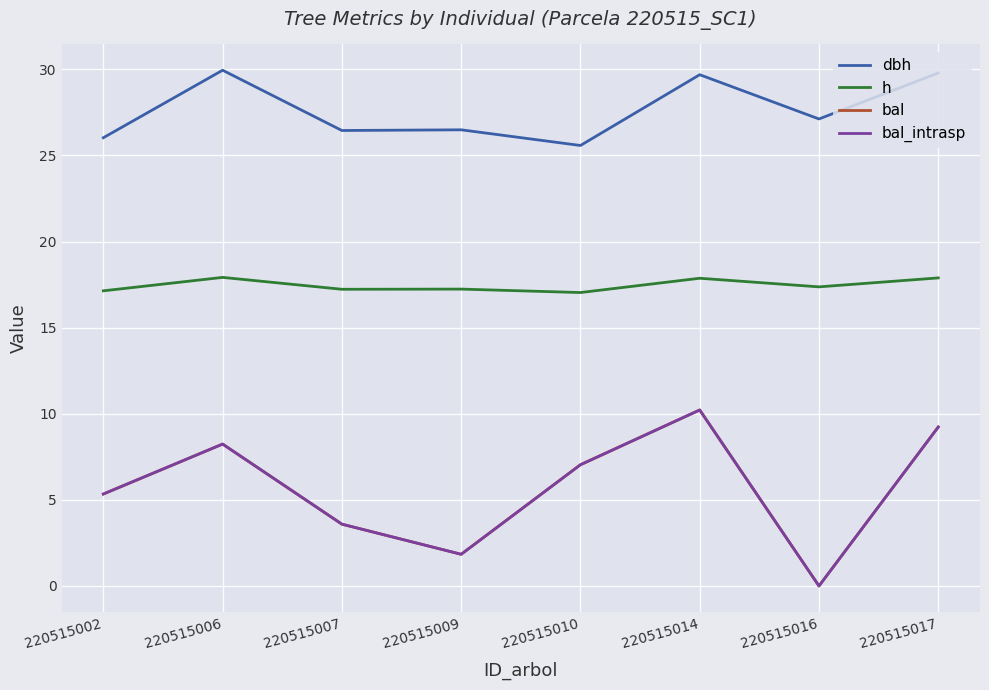

True or false: dbh and bal_intrasp cross at least once.

False